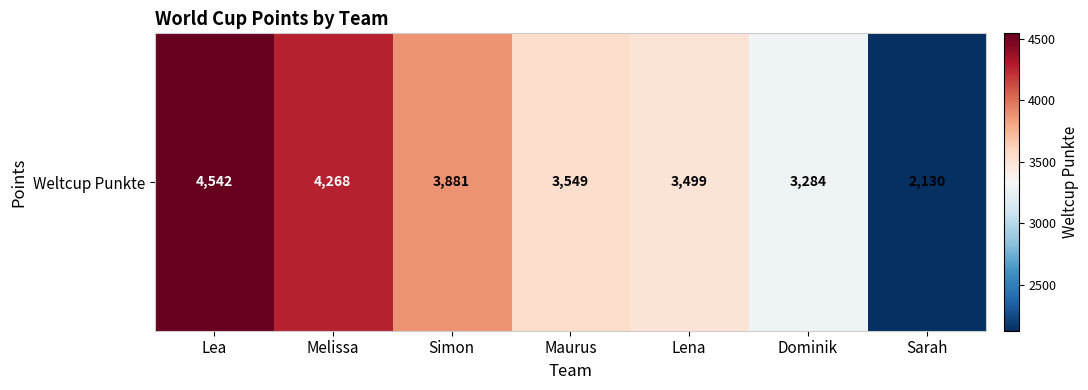

Is it true that the value at Sarah is 2130?

True